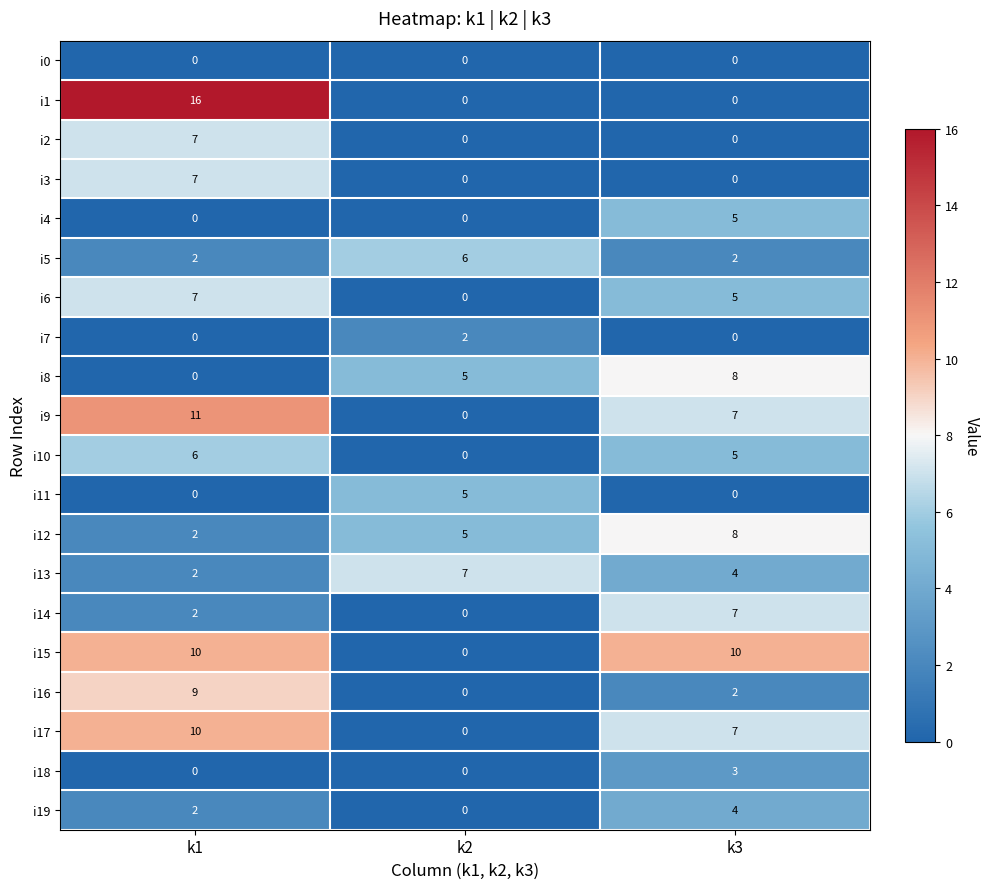

What is the difference between the highest and lowest values at k2?

7